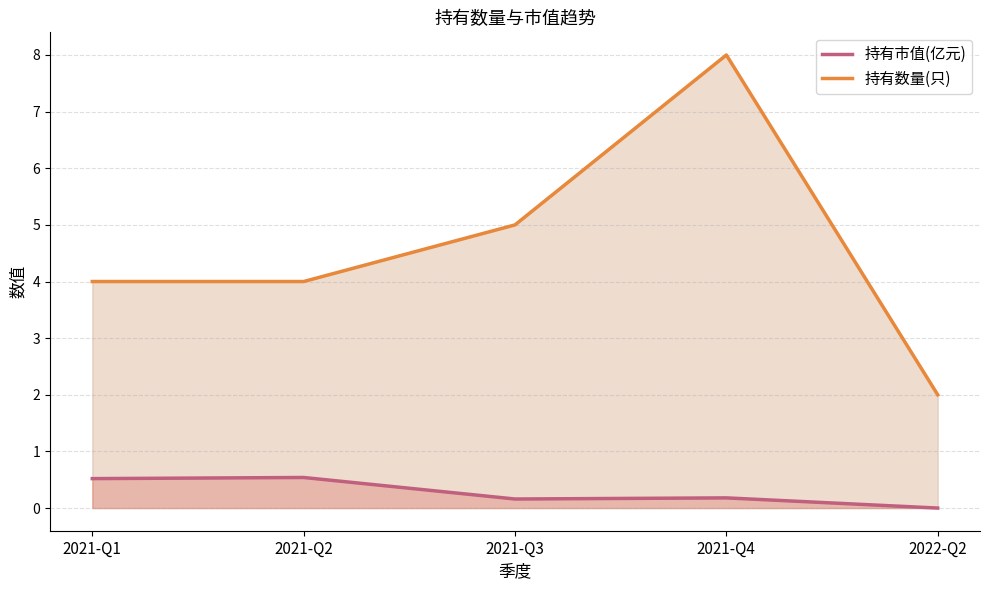

What is the difference between the maximum and minimum values in the 持有数量(只) series?

6.0